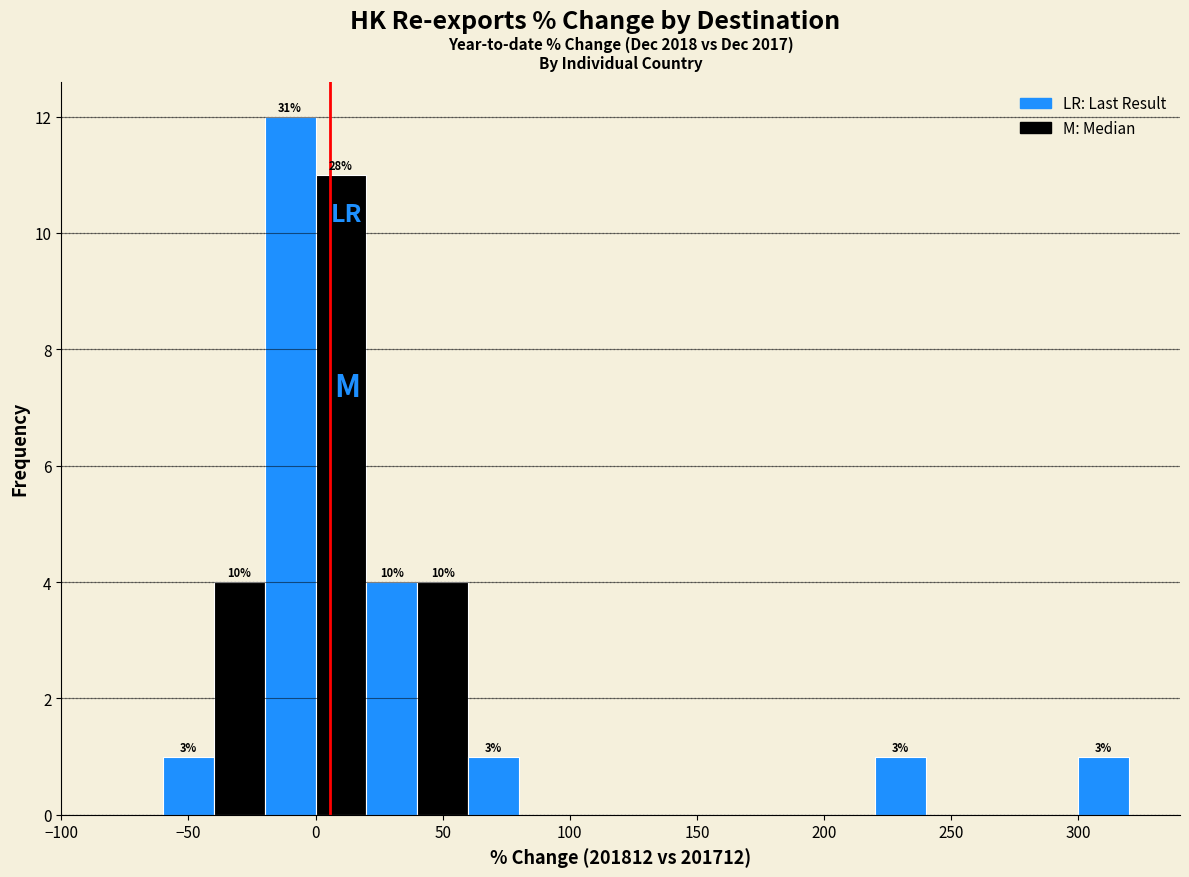

Over which range of the x-axis is the bar tallest?

-20 to 0